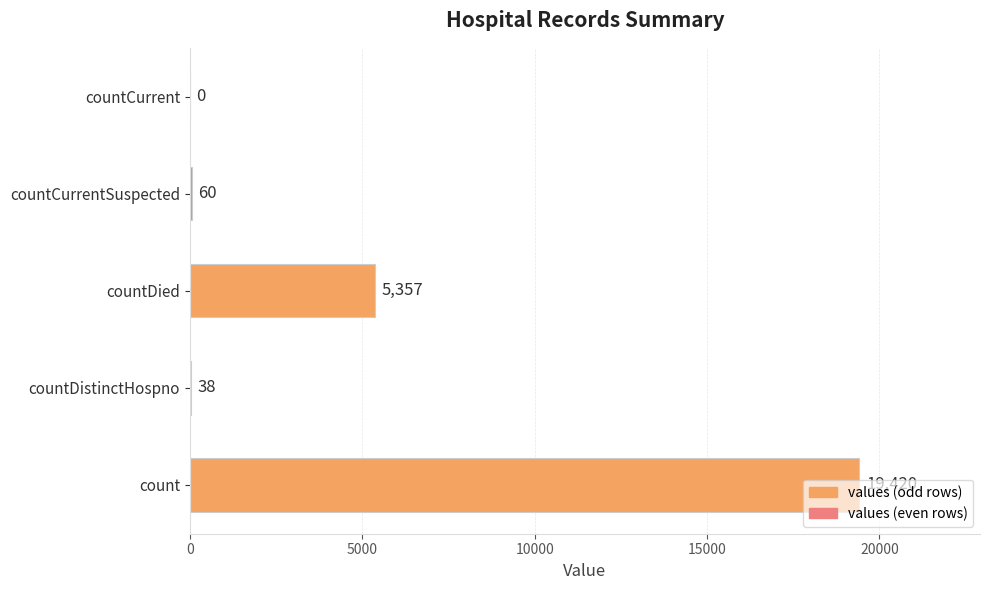

Where is the data nearest to the value 9710?

countDied